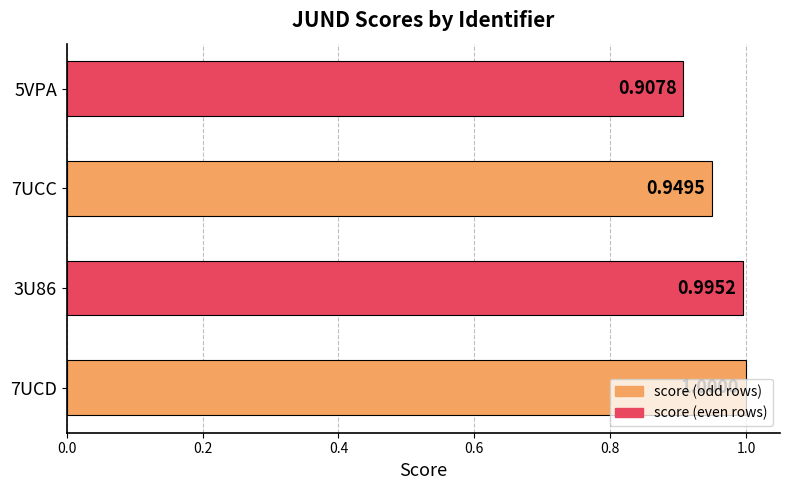

Rank the categories by value from highest to lowest.

7UCD, 3U86, 7UCC, 5VPA